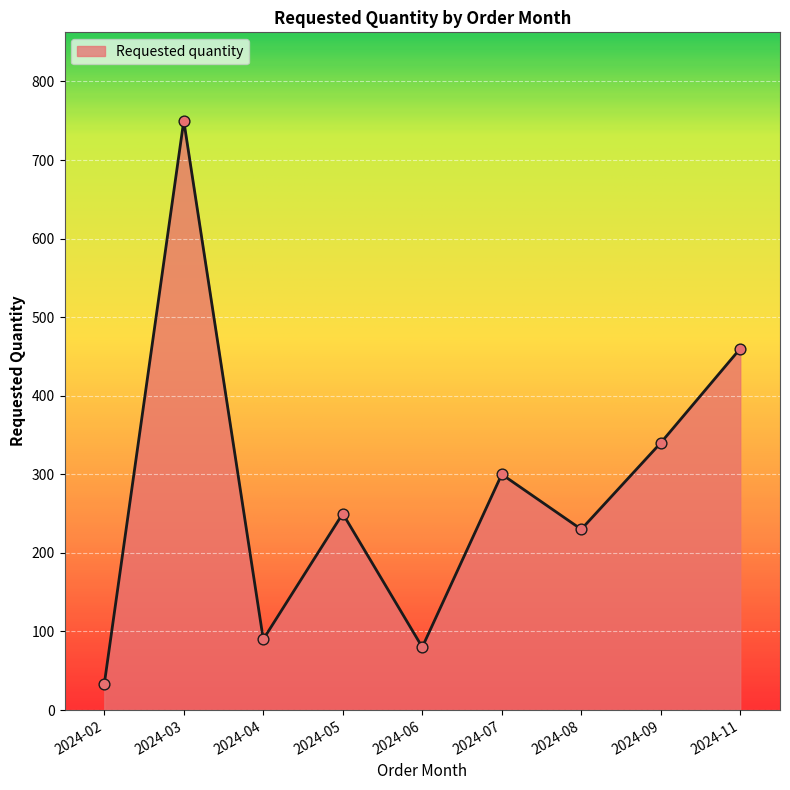

Approximately how many times larger is the value at 2024-02 compared to 2024-07?

0.1